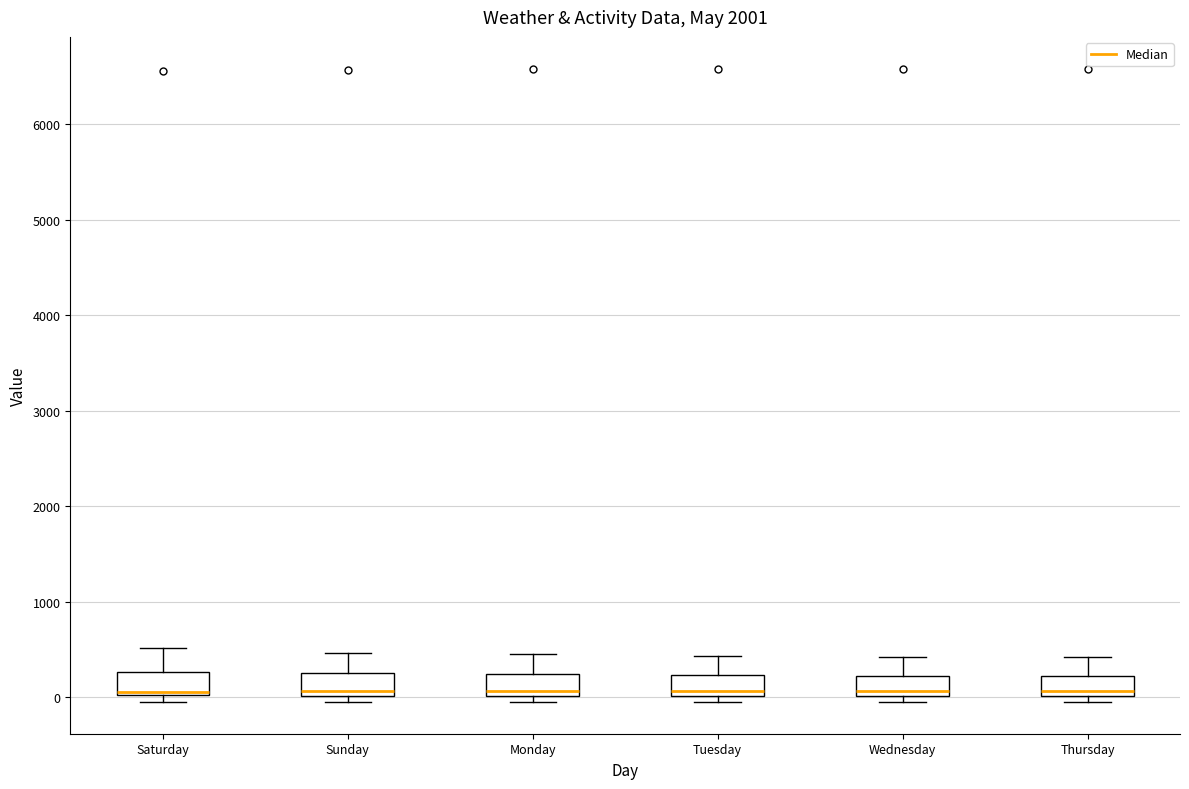

Where does the upper whisker of the box for Sunday end on the y-axis? The values are not printed on the chart, so give them approximately, as read against the axis.

500